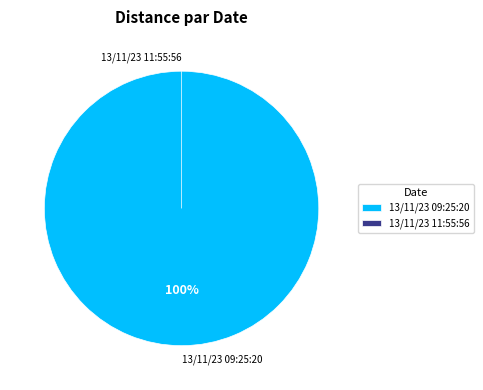

What is the change in value from 13/11/23 09:25:20 to 13/11/23 11:55:56?

-3137